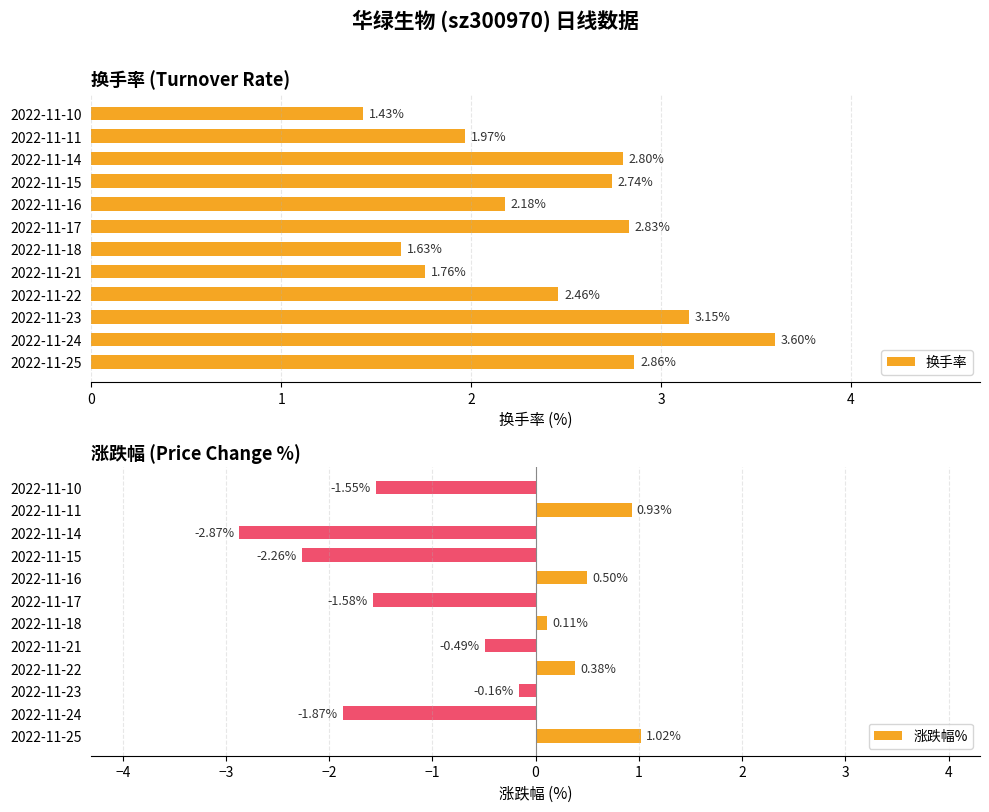

How many categories are shown in the chart?

12